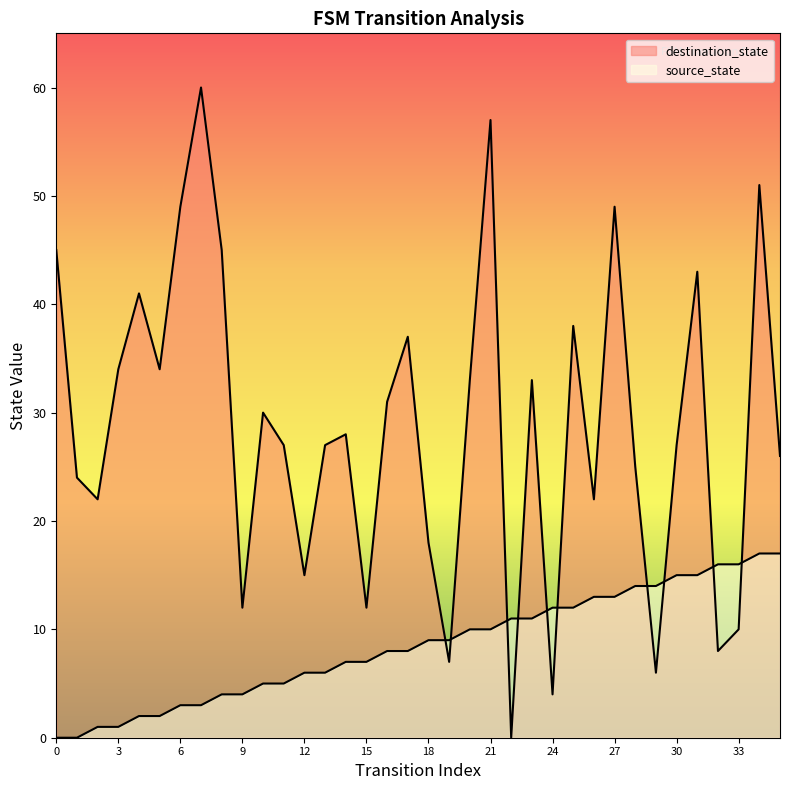

Which has a higher value, 17 or 28?

28